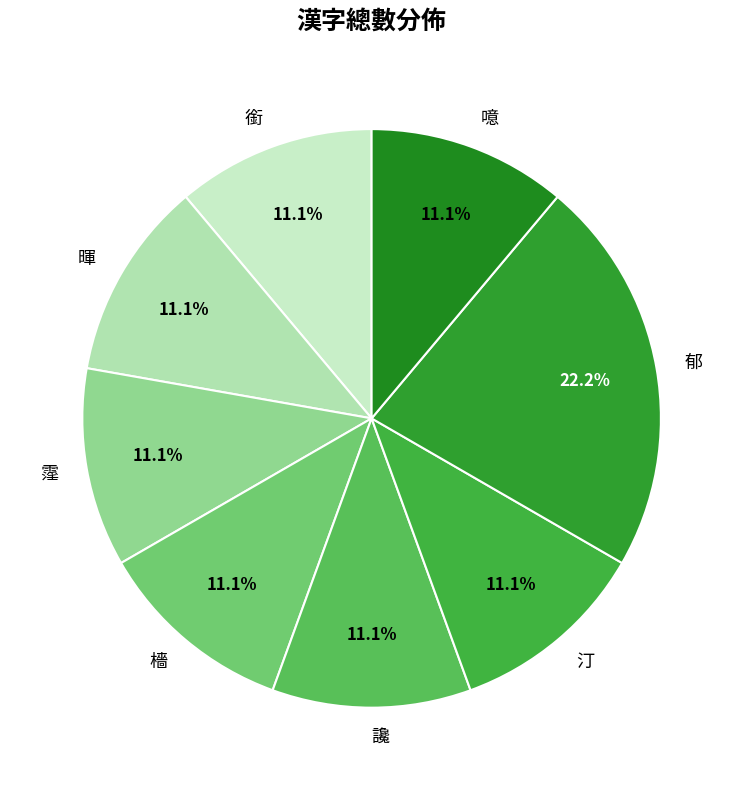

Combined, do 暉 and 郁 account for over 50%?

No